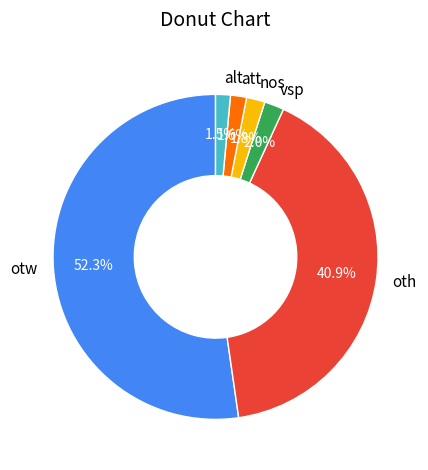

To the nearest percent, what is the average slice percentage?

17%